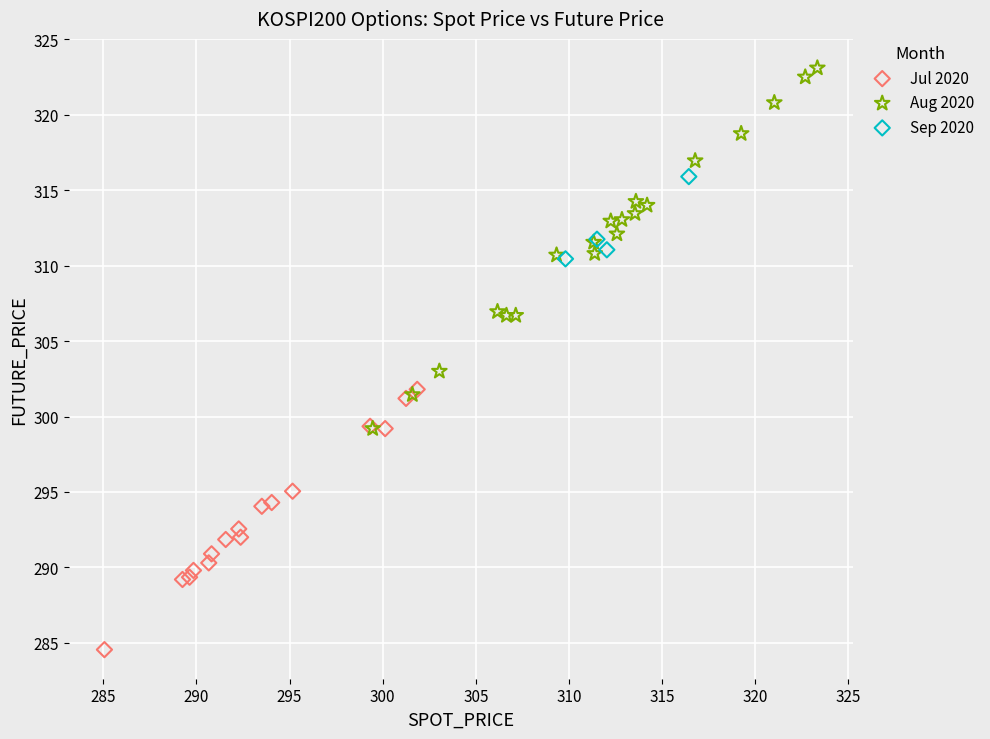

Which series reaches the minimum Y coordinate?

Jul 2020